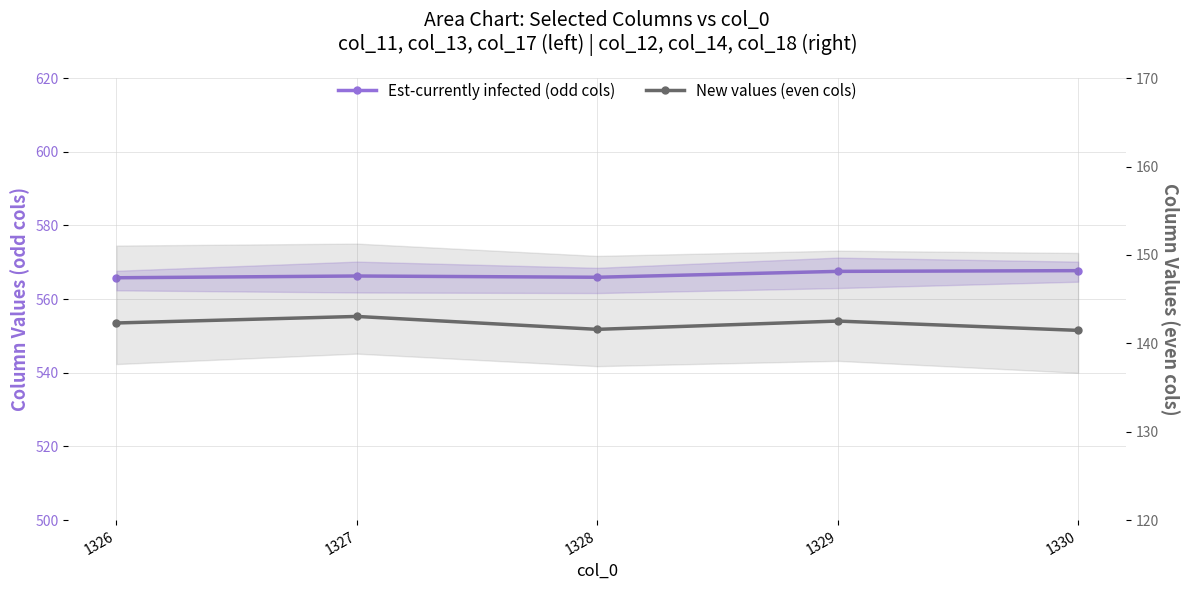

How many series are shown in this chart?

2